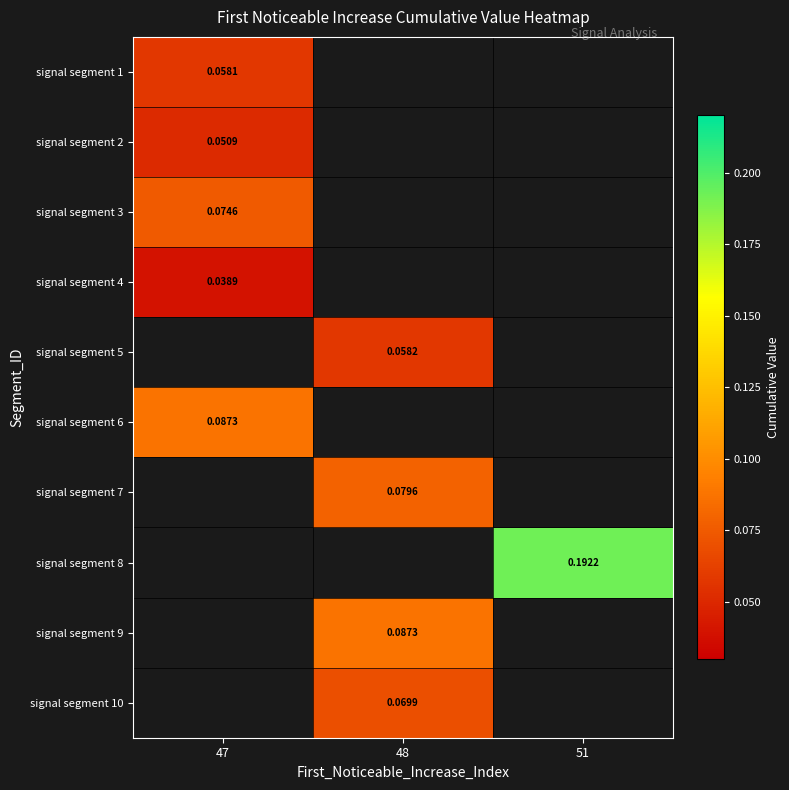

Is the value of signal segment 6 at 51 greater than the value of signal segment 9 at 48?

No